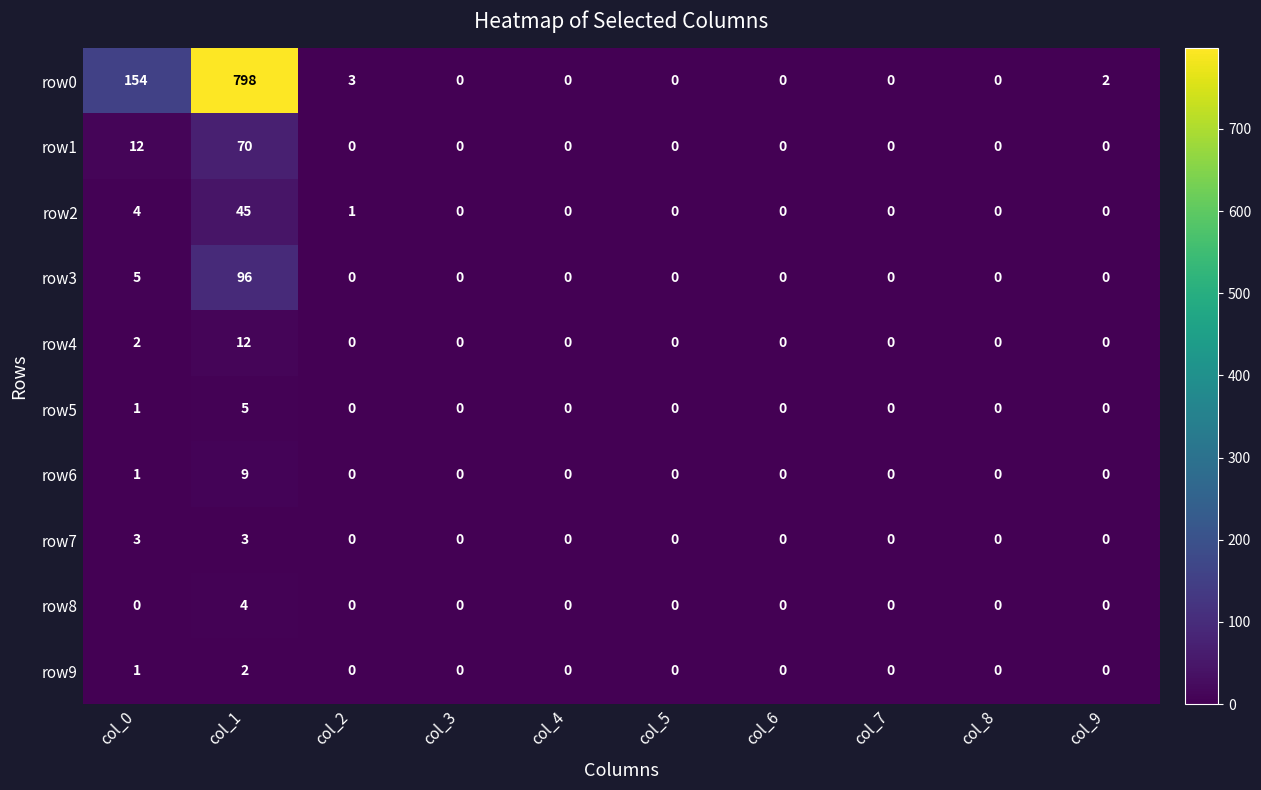

What is the difference between the highest and lowest values at col_1?

796